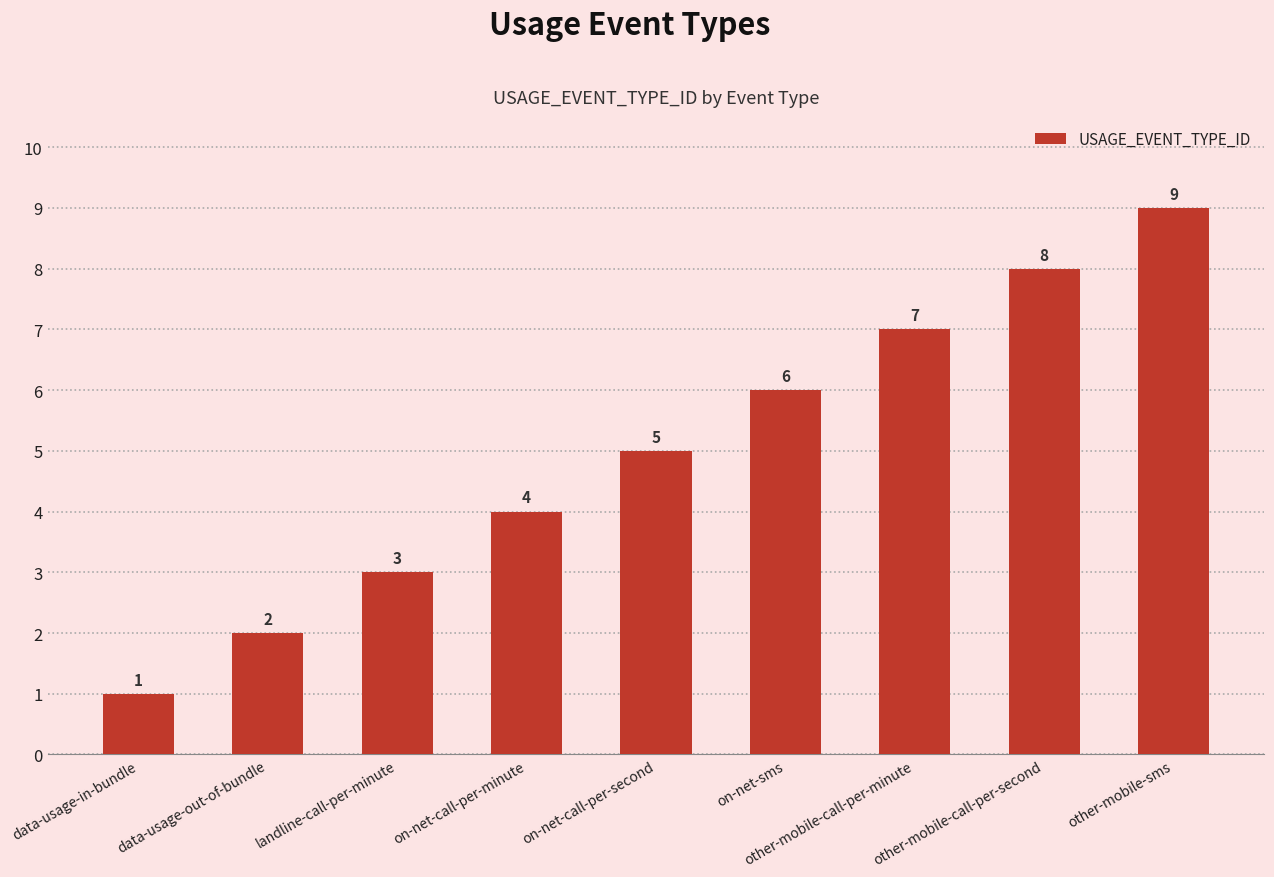

What is the label of the 7th bar from the left?

other-mobile-call-per-minute